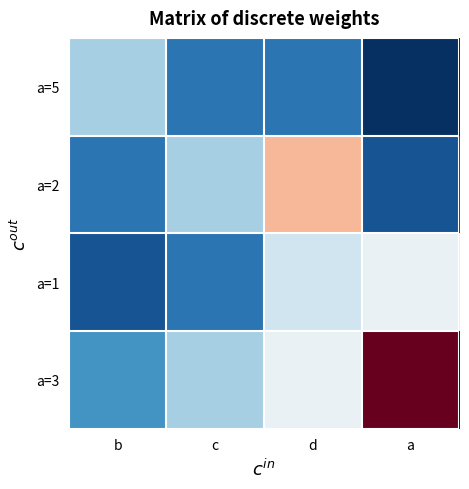

What is the spread (max minus min) of values at d?

8